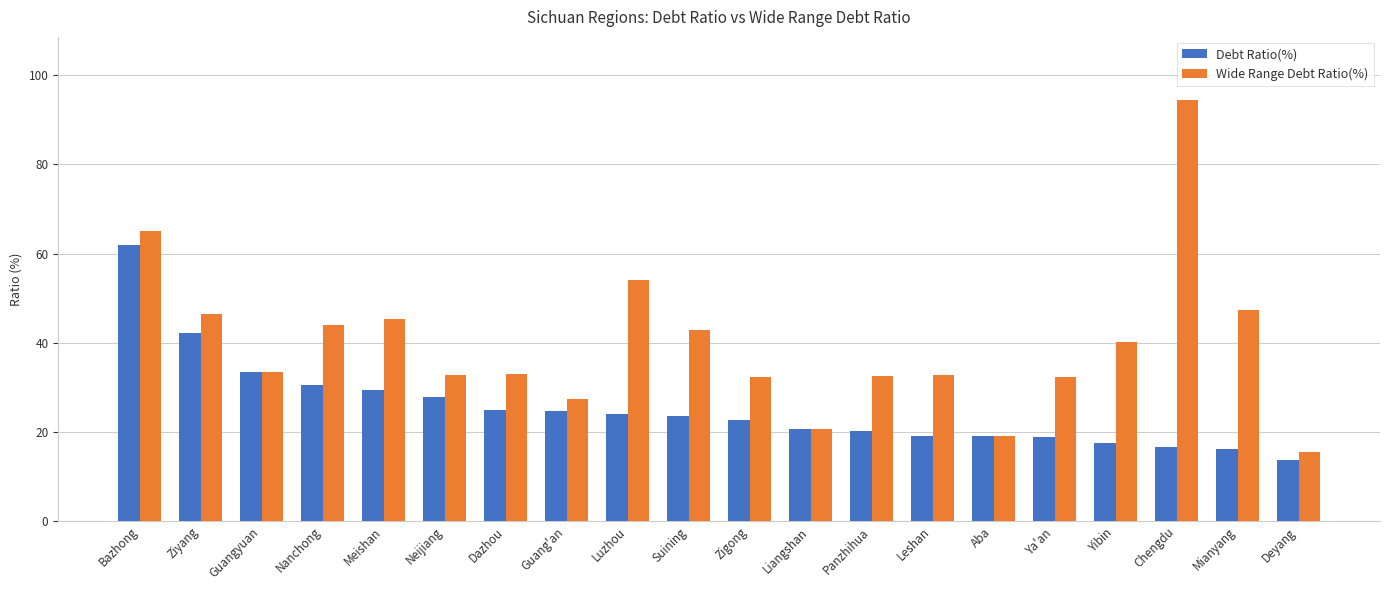

Is it true that Wide Range Debt Ratio(%) equals 32.7 at Leshan?

True